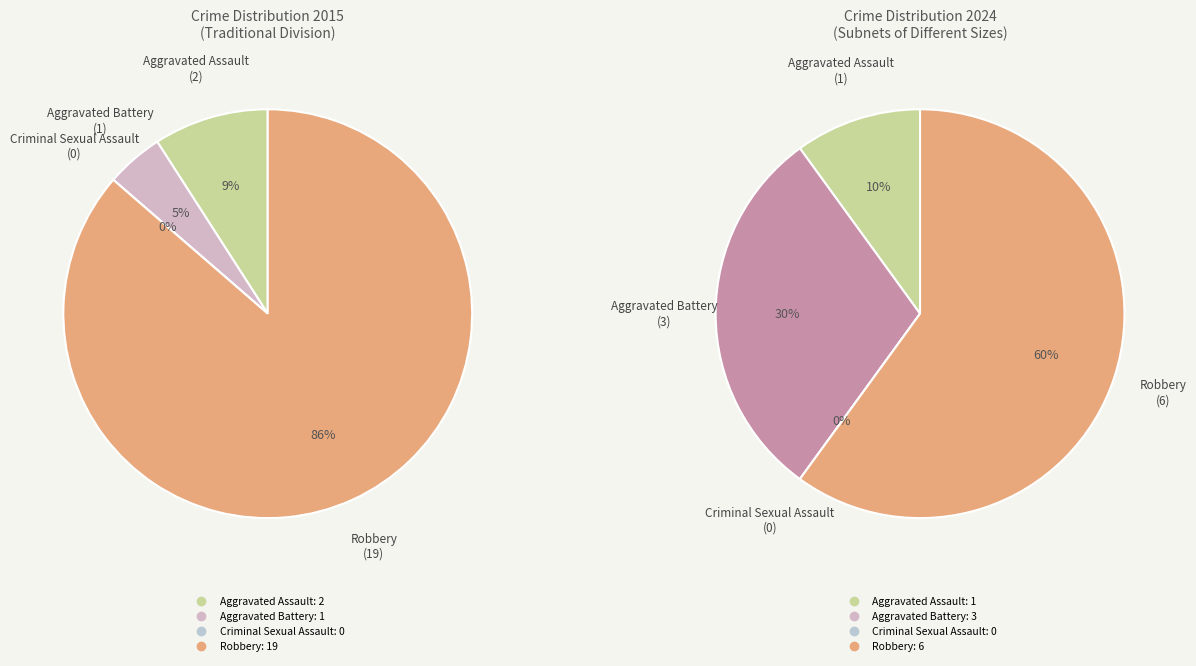

Count the number of slices in the pie.

4